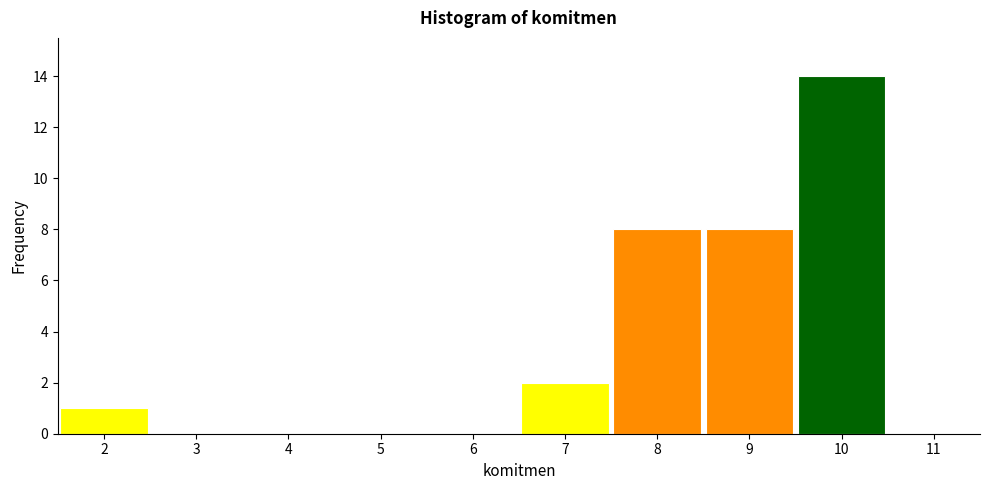

Reading left to right, transcribe this chart: for each bar, give the range it covers on the x-axis and its height. The values are not printed on the chart, so give them approximately, as read against the axis.

1.5 to 2.5: 1
2.5 to 3.5: 0
3.5 to 4.5: 0
4.5 to 5.5: 0
5.5 to 6.5: 0
6.5 to 7.5: 2
7.5 to 8.5: 8
8.5 to 9.5: 8
9.5 to 10.5: 14